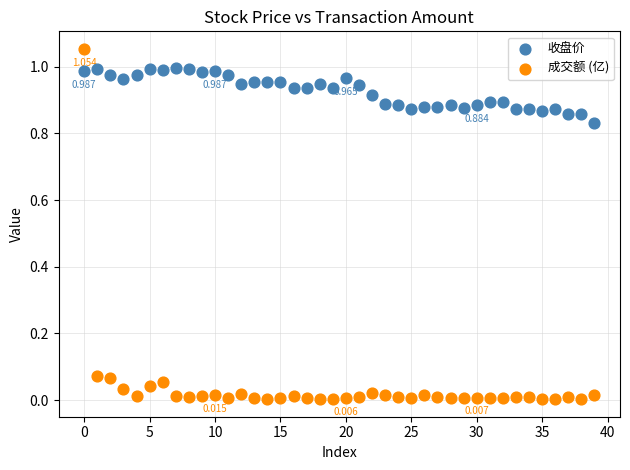

Which series has the widest spread of Y values?

成交额 (亿)